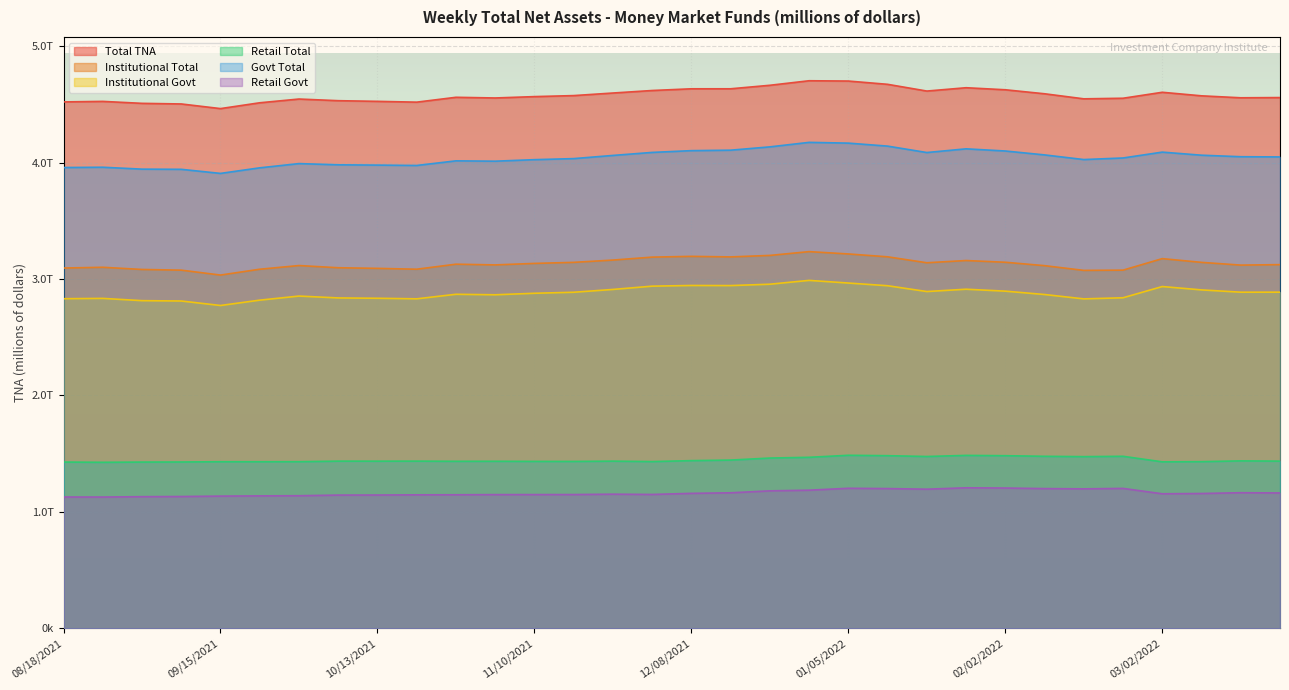

Reading right to left, list all the values displayed in this chart.

Total TNA: 03/23/2022=4560616	03/16/2022=4558662	03/09/2022=4575548	03/02/2022=4606030	02/23/2022=4554736	02/16/2022=4549724	02/09/2022=4593244	02/02/2022=4627591	01/26/2022=4645125	01/19/2022=4616531	01/12/2022=4674458	01/05/2022=4702573	12/29/2021=4705154	12/22/2021=4666176	12/15/2021=4636011	12/08/2021=4635951	12/01/2021=4621250	11/23/2021=4599643	11/17/2021=4577531	11/10/2021=4568814	11/03/2021=4557099	10/27/2021=4562923	10/20/2021=4521178	10/13/2021=4528044	10/06/2021=4533769	09/29/2021=4547950	09/22/2021=4515817	09/15/2021=4465819	09/08/2021=4505674	09/01/2021=4510905	08/25/2021=4527754	08/18/2021=4523299
Institutional Total: 03/23/2022=3124767	03/16/2022=3120648	03/09/2022=3144169	03/02/2022=3176276	02/23/2022=3077286	02/16/2022=3075231	02/09/2022=3115863	02/02/2022=3145081	01/26/2022=3159944	01/19/2022=3140830	01/12/2022=3191821	01/05/2022=3216456	12/29/2021=3236446	12/22/2021=3203899	12/15/2021=3191087	12/08/2021=3195869	12/01/2021=3189203	11/23/2021=3163875	11/17/2021=3144250	11/10/2021=3135214	11/03/2021=3122368	10/27/2021=3128447	10/20/2021=3085312	10/13/2021=3092568	10/06/2021=3097972	09/29/2021=3116842	09/22/2021=3085193	09/15/2021=3035070	09/08/2021=3077293	09/01/2021=3083206	08/25/2021=3101941	08/18/2021=3095425
Institutional Govt: 03/23/2022=2888048	03/16/2022=2887826	03/09/2022=2907571	03/02/2022=2936399	02/23/2022=2839964	02/16/2022=2830304	02/09/2022=2867965	02/02/2022=2896702	01/26/2022=2913408	01/19/2022=2893471	01/12/2022=2943381	01/05/2022=2966524	12/29/2021=2989327	12/22/2021=2956480	12/15/2021=2944672	12/08/2021=2945571	12/01/2021=2939709	11/23/2021=2911449	11/17/2021=2887306	11/10/2021=2878562	11/03/2021=2865617	10/27/2021=2869915	10/20/2021=2830825	10/13/2021=2835639	10/06/2021=2838531	09/29/2021=2854554	09/22/2021=2819493	09/15/2021=2773555	09/08/2021=2812154	09/01/2021=2815103	08/25/2021=2834550	08/18/2021=2831831
Retail Total: 03/23/2022=1435849	03/16/2022=1438014	03/09/2022=1431379	03/02/2022=1429754	02/23/2022=1477450	02/16/2022=1474493	02/09/2022=1477381	02/02/2022=1482510	01/26/2022=1485182	01/19/2022=1475701	01/12/2022=1482637	01/05/2022=1486116	12/29/2021=1468708	12/22/2021=1462277	12/15/2021=1444924	12/08/2021=1440082	12/01/2021=1432047	11/23/2021=1435768	11/17/2021=1433280	11/10/2021=1433601	11/03/2021=1434731	10/27/2021=1434475	10/20/2021=1435866	10/13/2021=1435476	10/06/2021=1435796	09/29/2021=1431108	09/22/2021=1430624	09/15/2021=1430749	09/08/2021=1428381	09/01/2021=1427699	08/25/2021=1425813	08/18/2021=1427874
Govt Total: 03/23/2022=4050367	03/16/2022=4052181	03/09/2022=4065227	03/02/2022=4091676	02/23/2022=4041376	02/16/2022=4027876	02/09/2022=4067781	02/02/2022=4101334	01/26/2022=4119980	01/19/2022=4088202	01/12/2022=4143317	01/05/2022=4169012	12/29/2021=4175526	12/22/2021=4136857	12/15/2021=4108363	12/08/2021=4104445	12/01/2021=4089154	11/23/2021=4063232	11/17/2021=4035957	11/10/2021=4026896	11/03/2021=4013744	10/27/2021=4016698	10/20/2021=3977053	10/13/2021=3980178	10/06/2021=3982585	09/29/2021=3993091	09/22/2021=3956731	09/15/2021=3908784	09/08/2021=3943894	09/01/2021=3945411	08/25/2021=3961778	08/18/2021=3959409
Retail Govt: 03/23/2022=1162319	03/16/2022=1164356	03/09/2022=1157656	03/02/2022=1155277	02/23/2022=1201412	02/16/2022=1197571	02/09/2022=1199816	02/02/2022=1204632	01/26/2022=1206572	01/19/2022=1194731	01/12/2022=1199936	01/05/2022=1202488	12/29/2021=1186198	12/22/2021=1180377	12/15/2021=1163691	12/08/2021=1158874	12/01/2021=1149445	11/23/2021=1151784	11/17/2021=1148651	11/10/2021=1148334	11/03/2021=1148126	10/27/2021=1146783	10/20/2021=1146228	10/13/2021=1144539	10/06/2021=1144054	09/29/2021=1138537	09/22/2021=1137238	09/15/2021=1135229	09/08/2021=1131740	09/01/2021=1130308	08/25/2021=1127229	08/18/2021=1127577